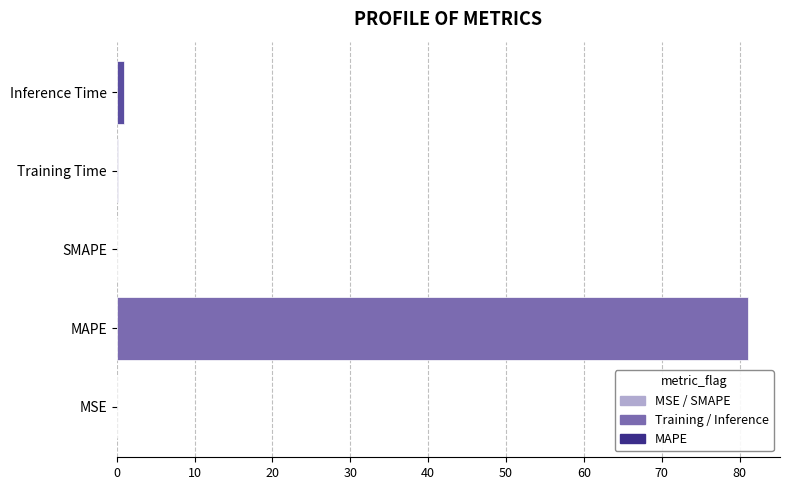

At which category does the chart reach its peak across all series?

MAPE